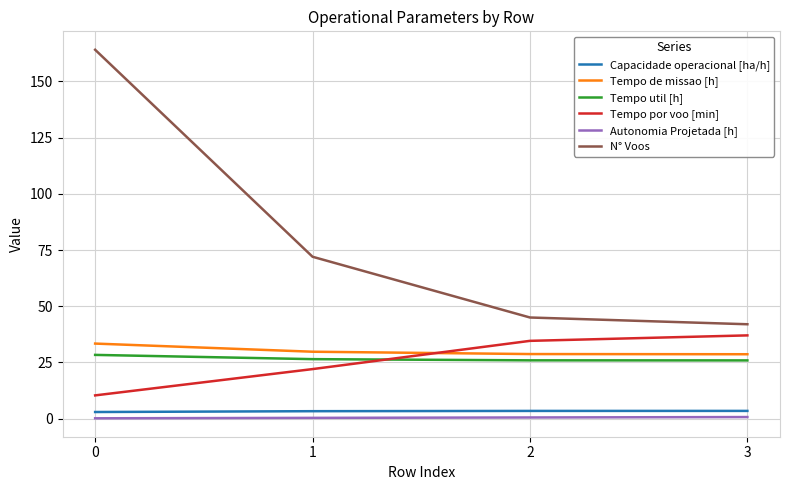

What are all the series names shown in the legend?

Capacidade operacional [ha/h], Tempo de missao [h], Tempo util [h], Tempo por voo [min], Autonomia Projetada [h], N° Voos